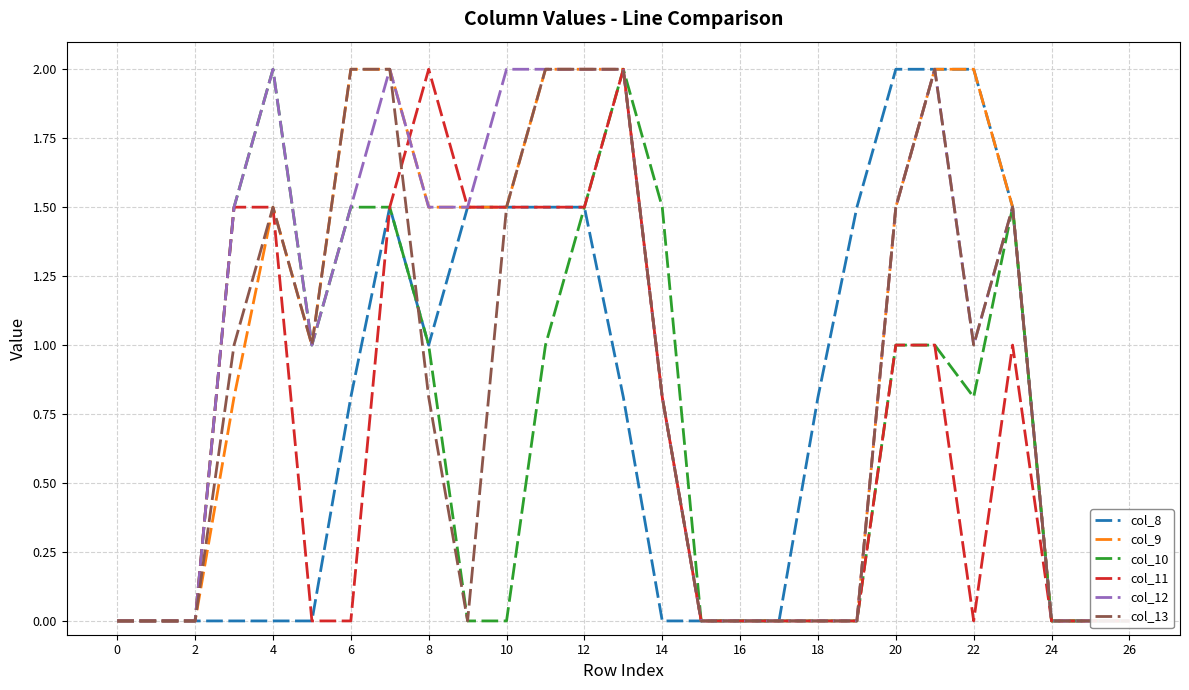

The col_11 series shows -0.7 at 16. True or false?

False